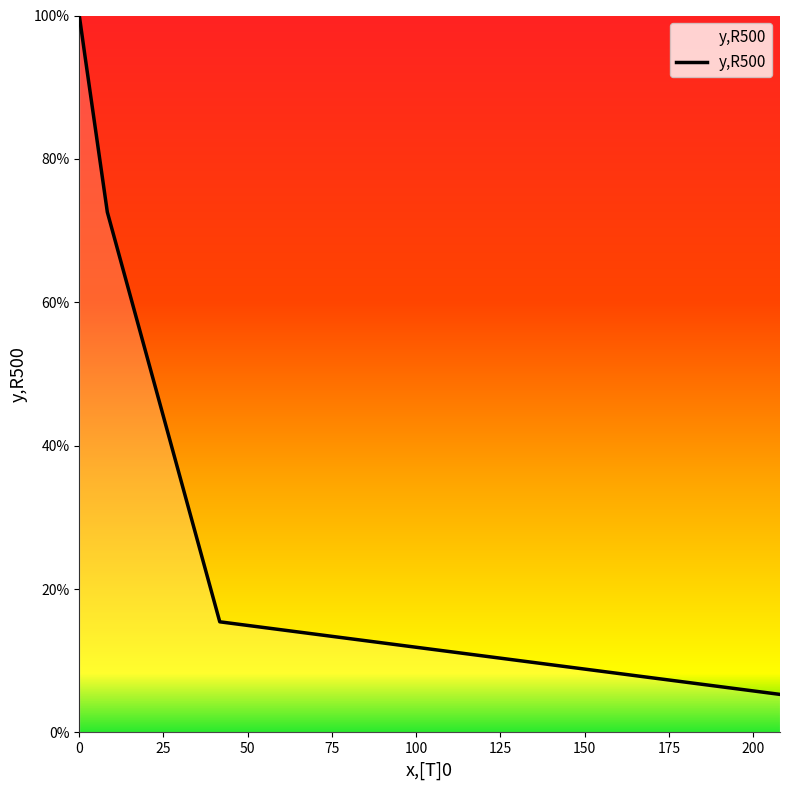

Does the chart have visible grid lines?

No